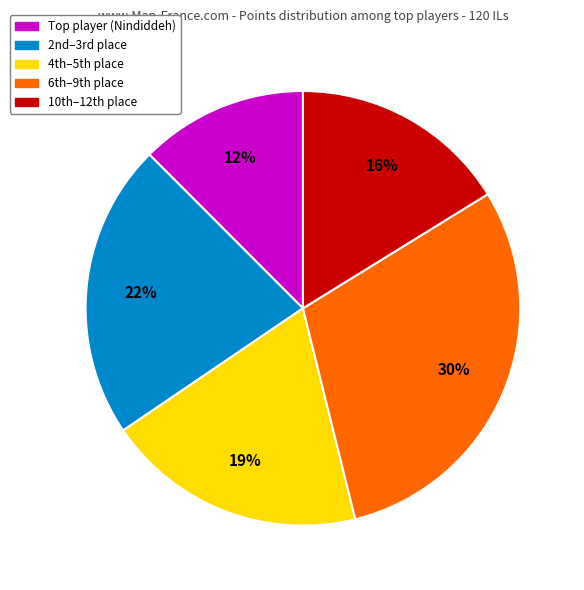

To the nearest percent, what is the average slice percentage?

20%